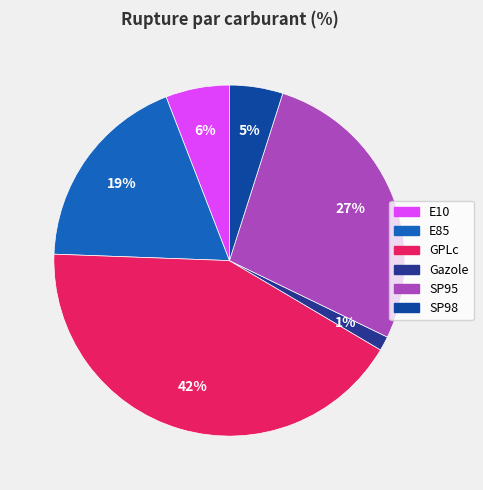

Which category has the smallest portion of the pie?

Gazole